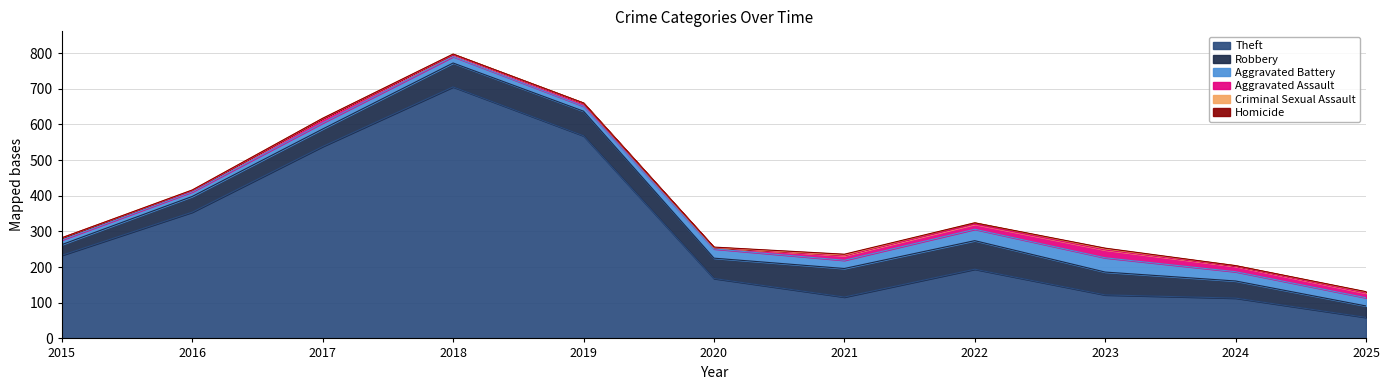

Is the value of Aggravated Assault at 2018 greater than the value of Homicide at 2015?

Yes